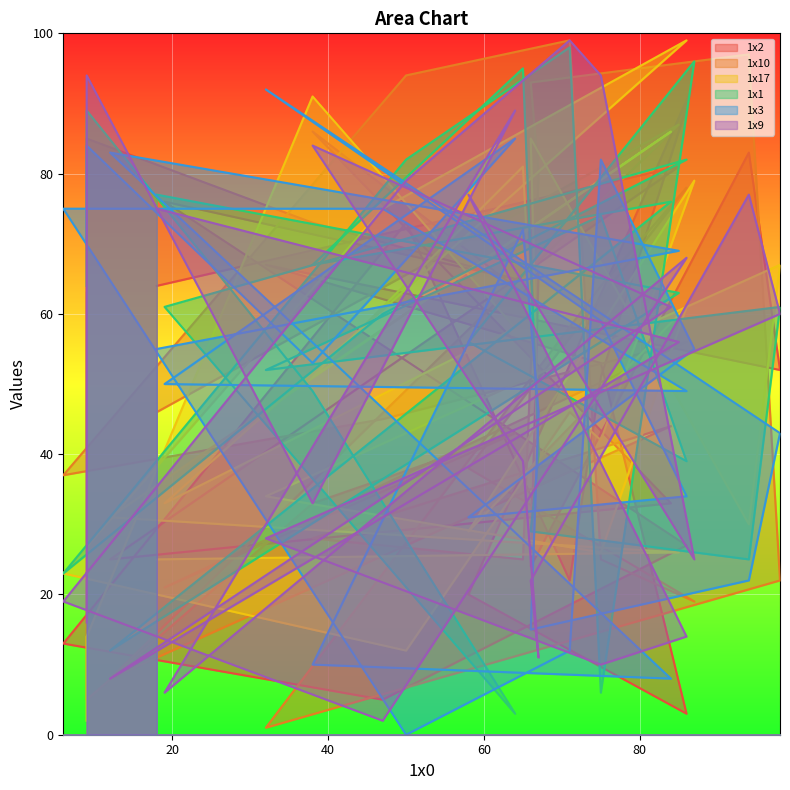

How many times do 1x9 and 1x1 cross each other?

12